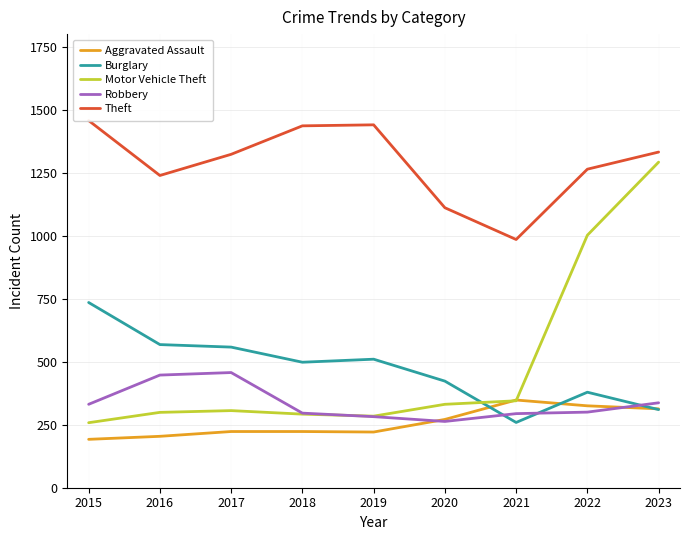

Which category has the highest value in the Aggravated Assault series?

2021